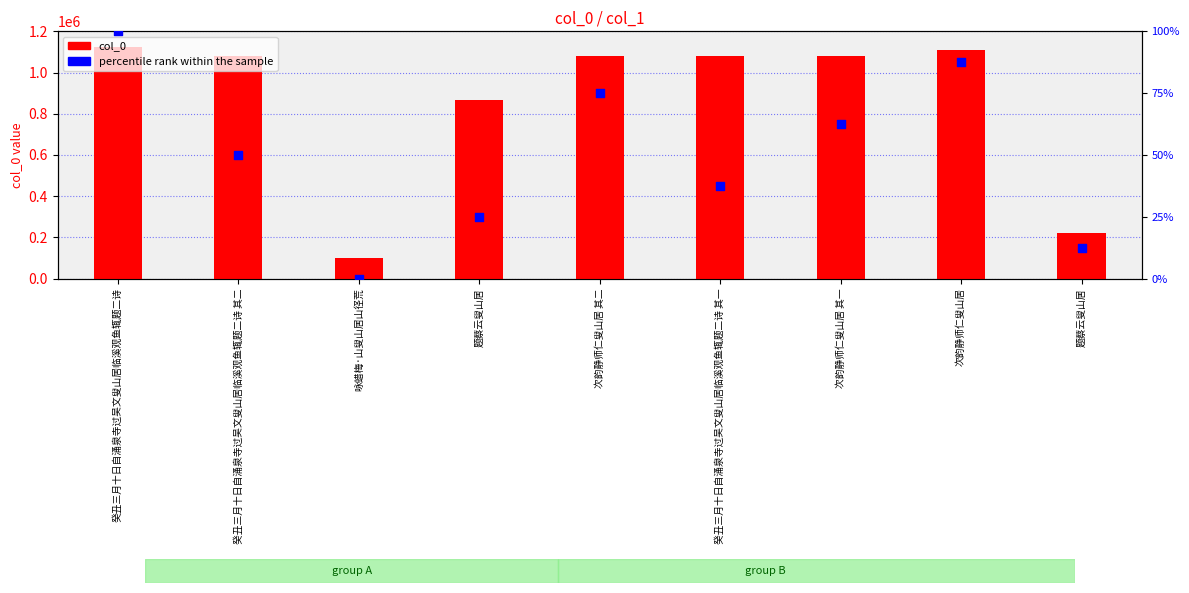

Is the value of percentile rank within the sample at 题蔡云叟山居 greater than the value of col_0 at 癸丑三月十日自涌泉寺过吴文叟山居临溪观鱼辄题二诗 其一?

No